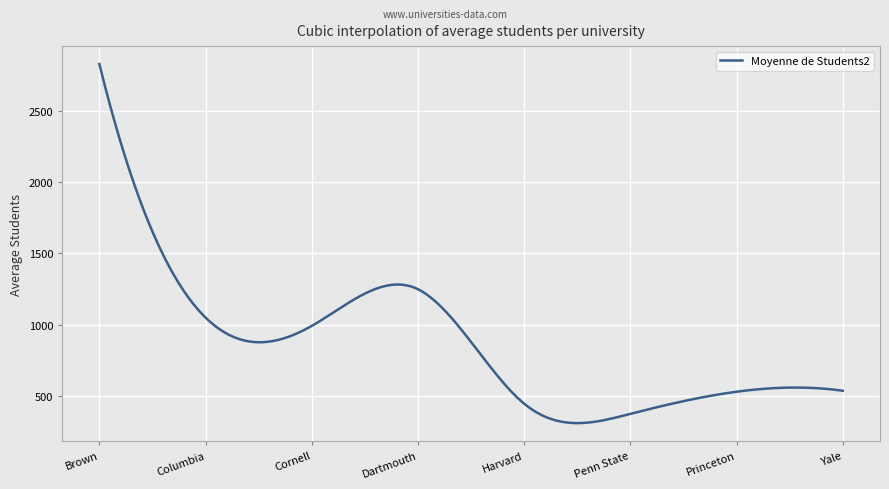

Does the chart display data point markers on the line(s)?

No